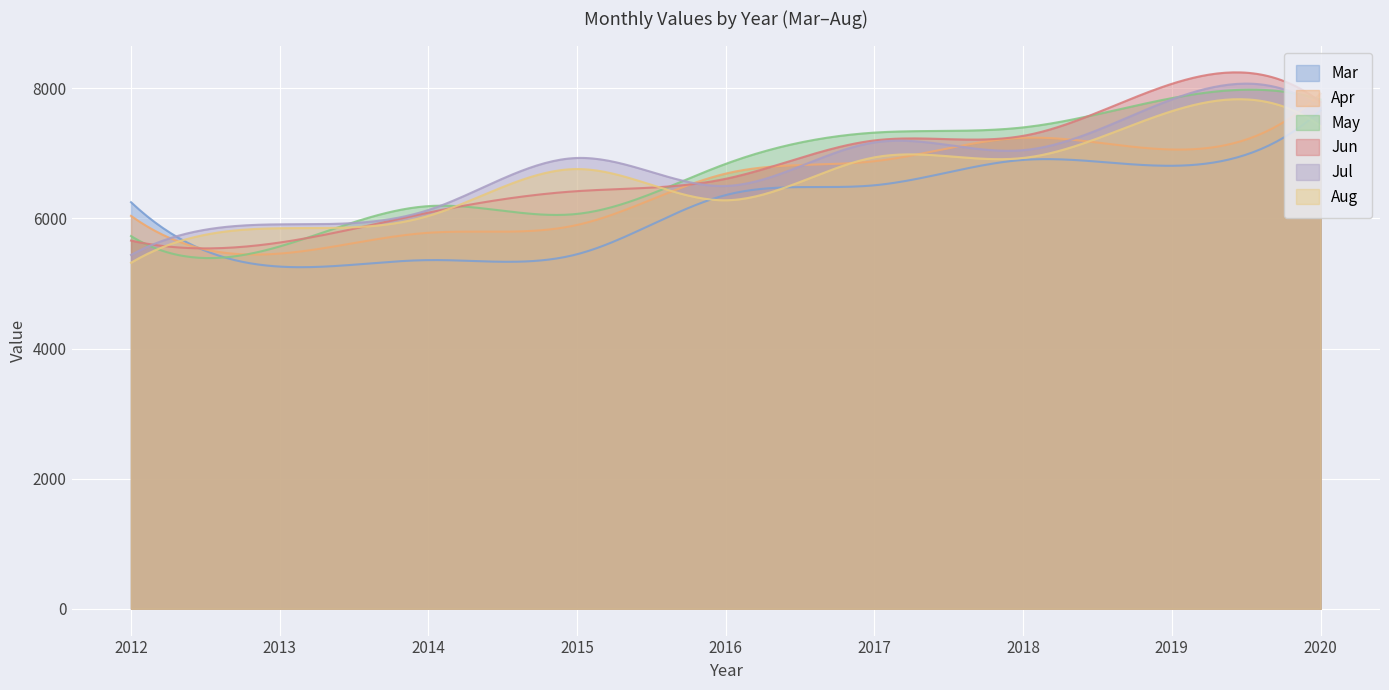

After their last crossing, which series has the higher values: Mar or Apr?

Apr